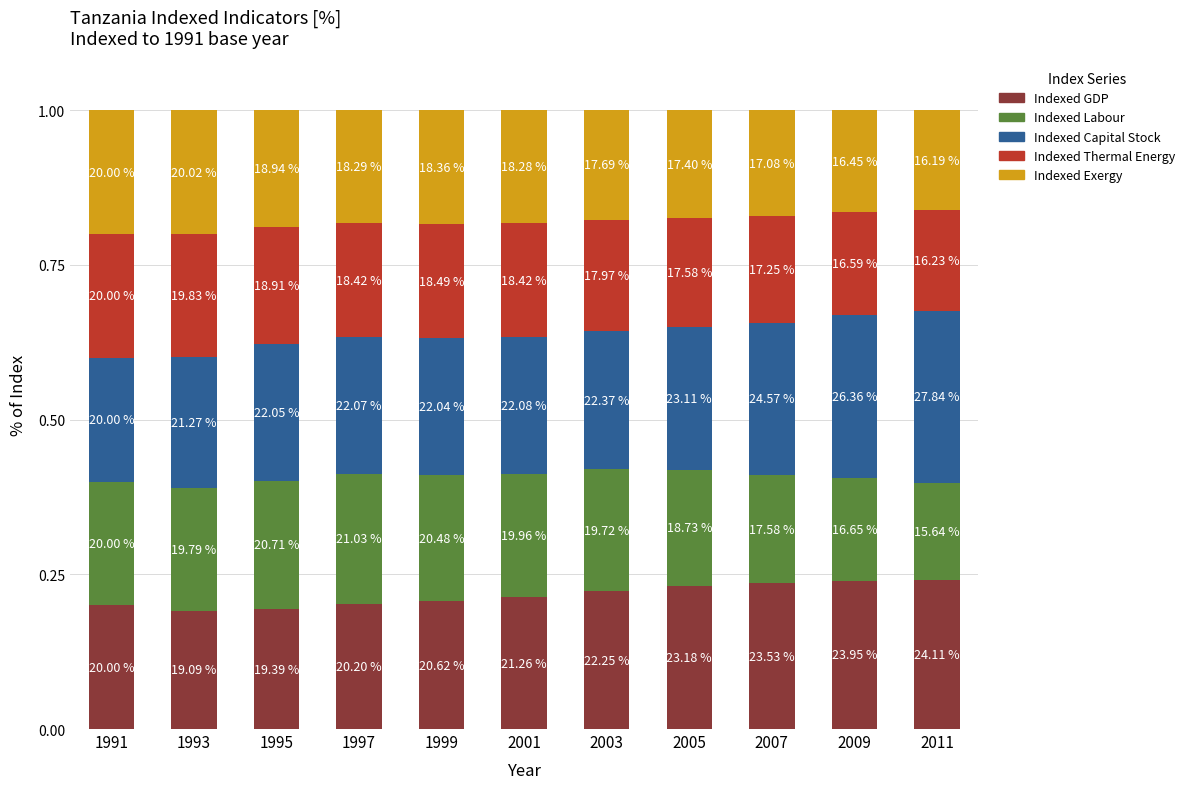

How many bars are there in total?

11